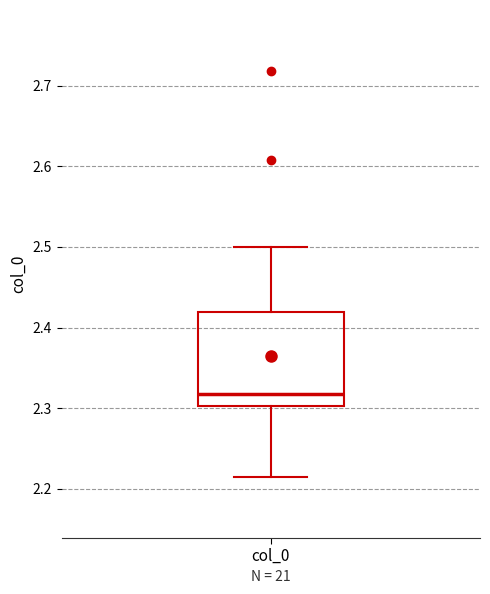

Where does the median line of the box for col_0 sit on the y-axis? The values are not printed on the chart, so give them approximately, as read against the axis.

2.32